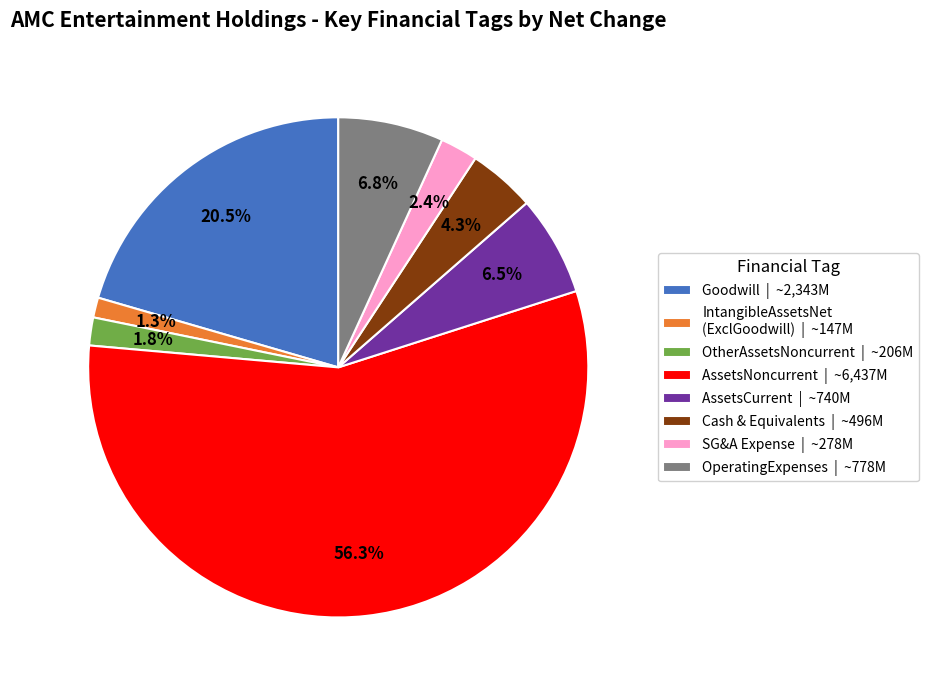

How many slices are in this pie chart?

8